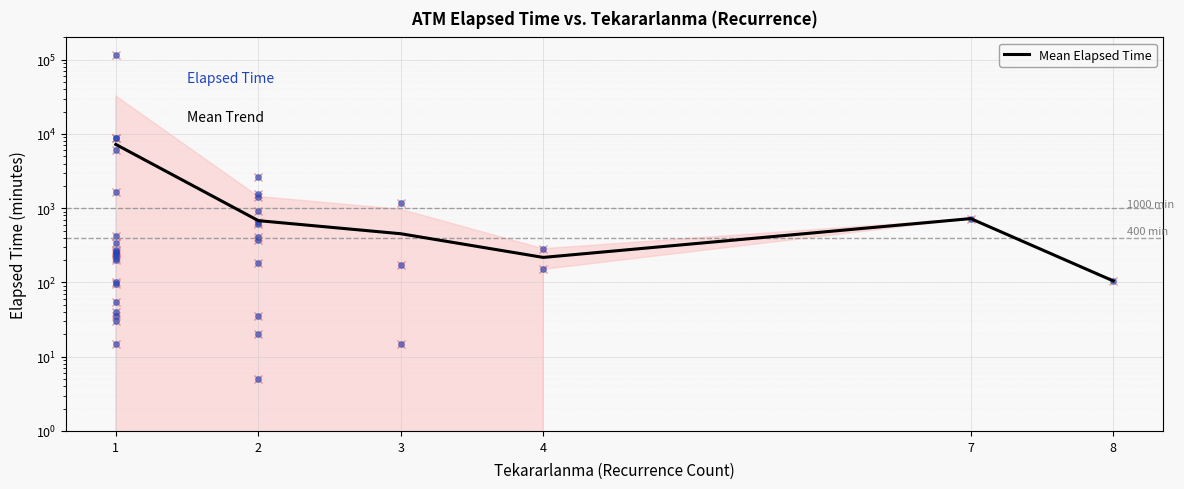

Is it true that the value at 8 is 105.0?

True